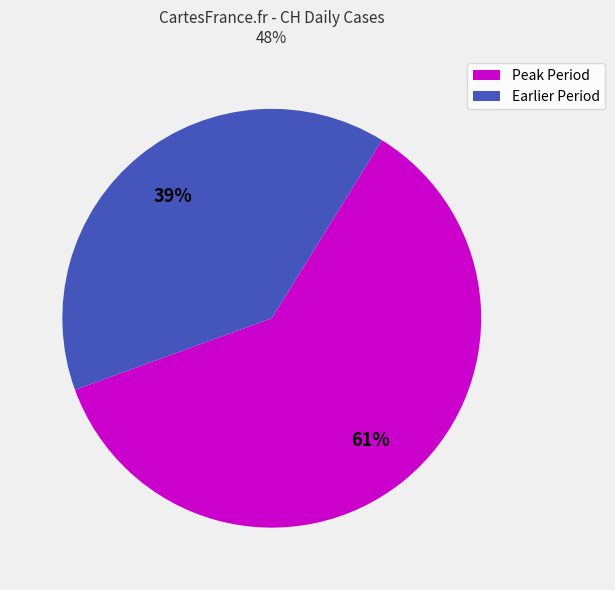

To the nearest percent, what is the average slice percentage?

50%